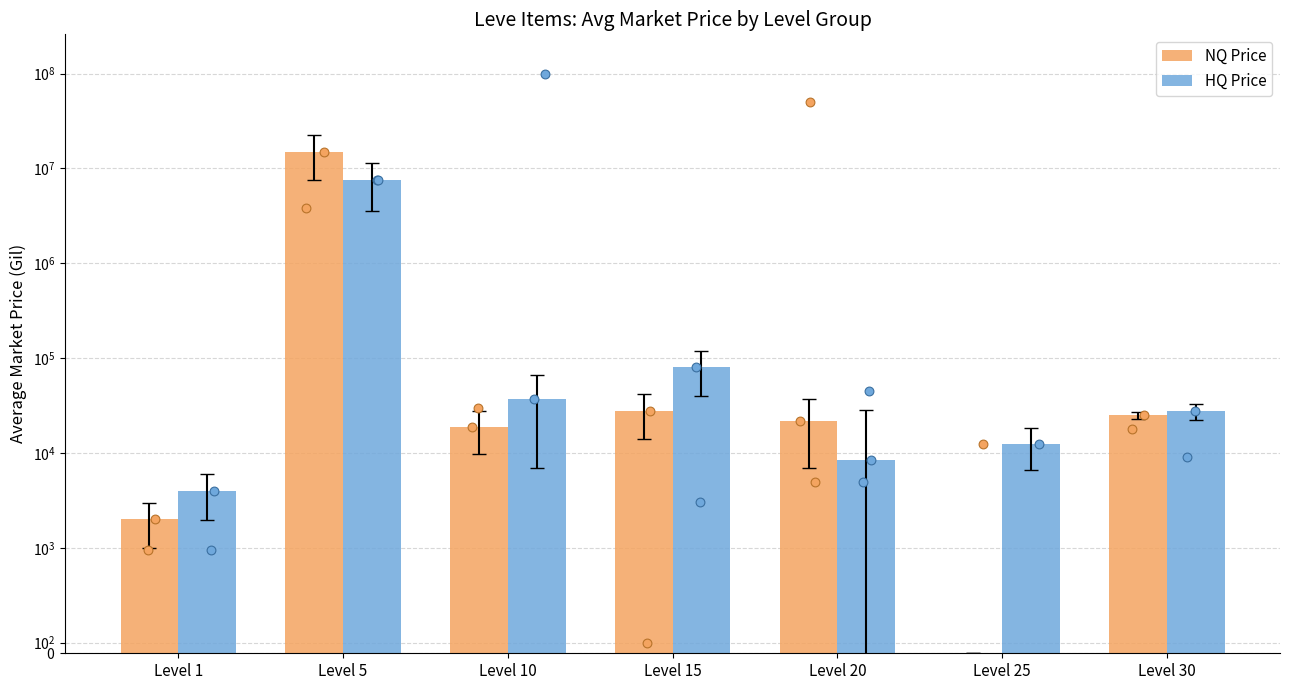

Which series reaches the maximum Y coordinate?

NQ Price